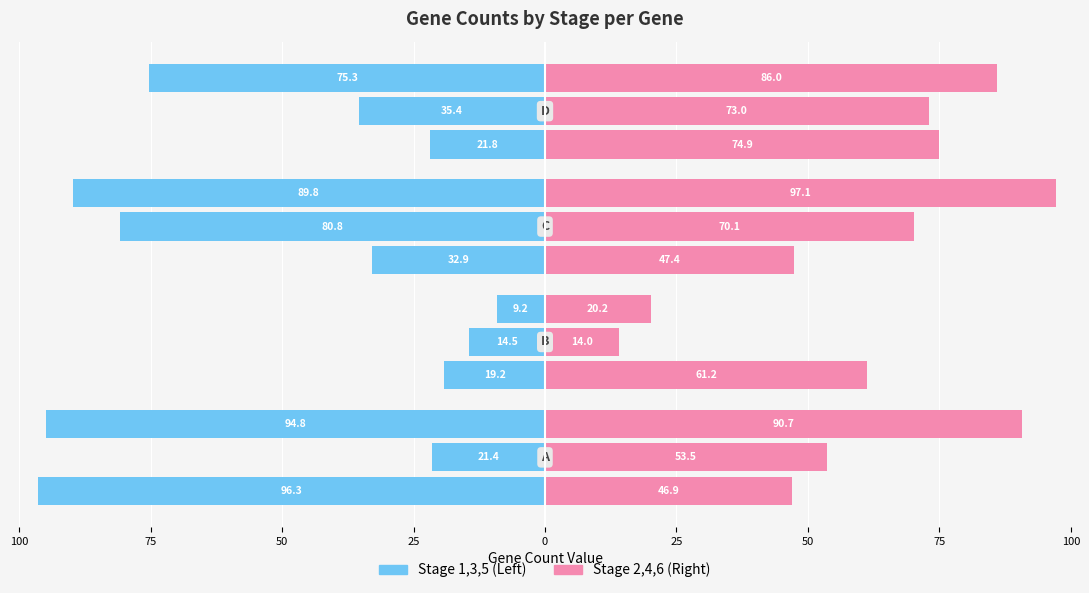

At 50, list the series in order from smallest to largest.

Stage 1 (left), Stage 2 (right)